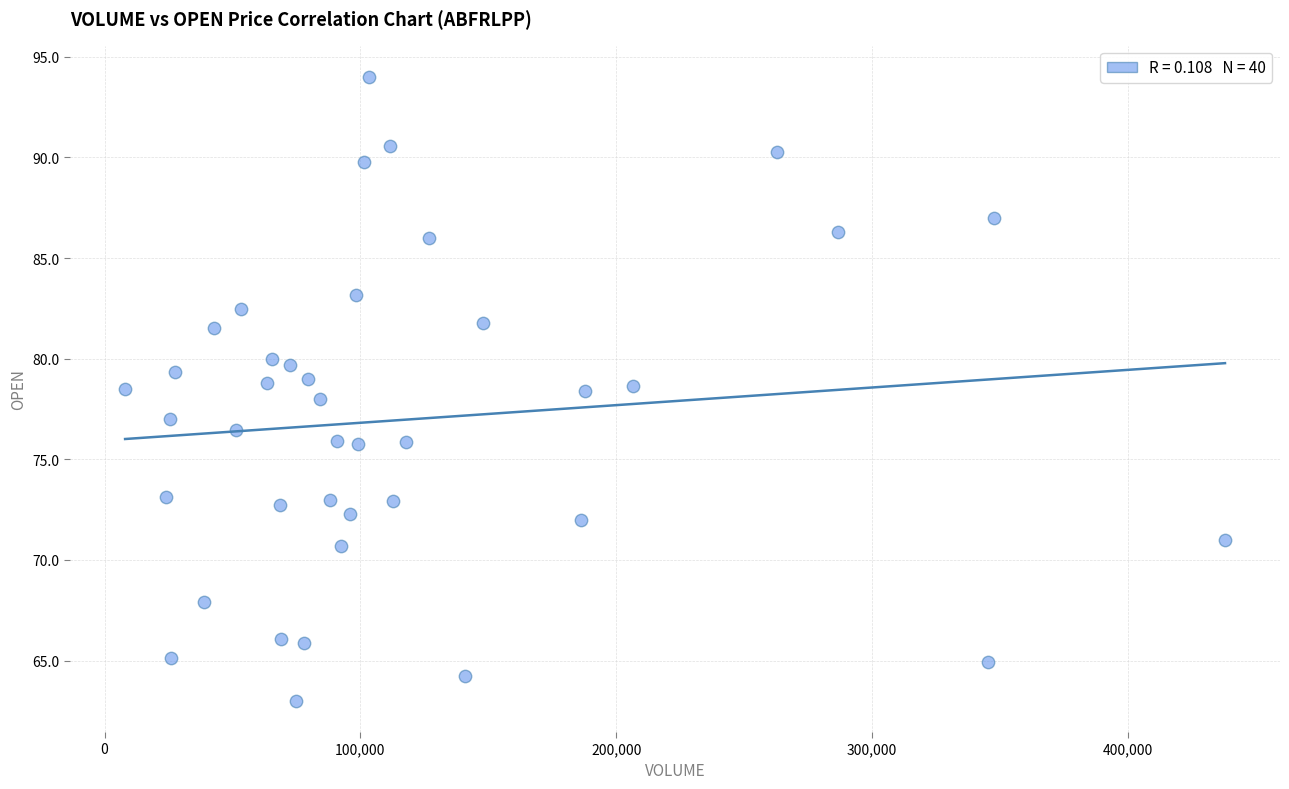

What is the range of Y values (max minus min)?

31.0